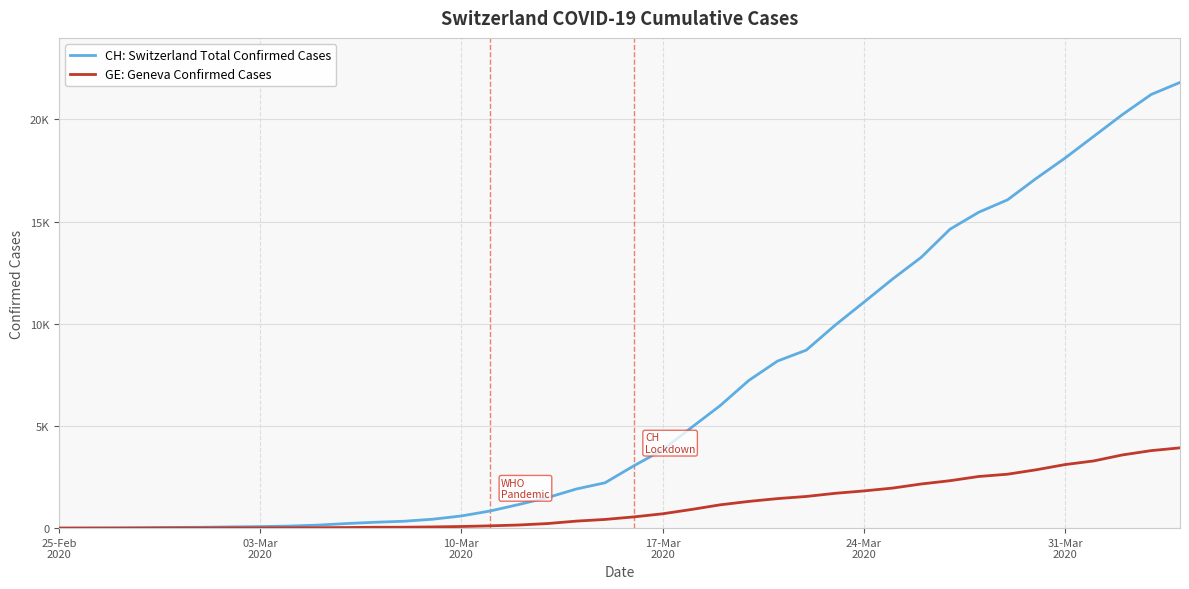

True or false: CH: Switzerland Total Confirmed Cases and GE: Geneva Confirmed Cases intersect in this chart.

False